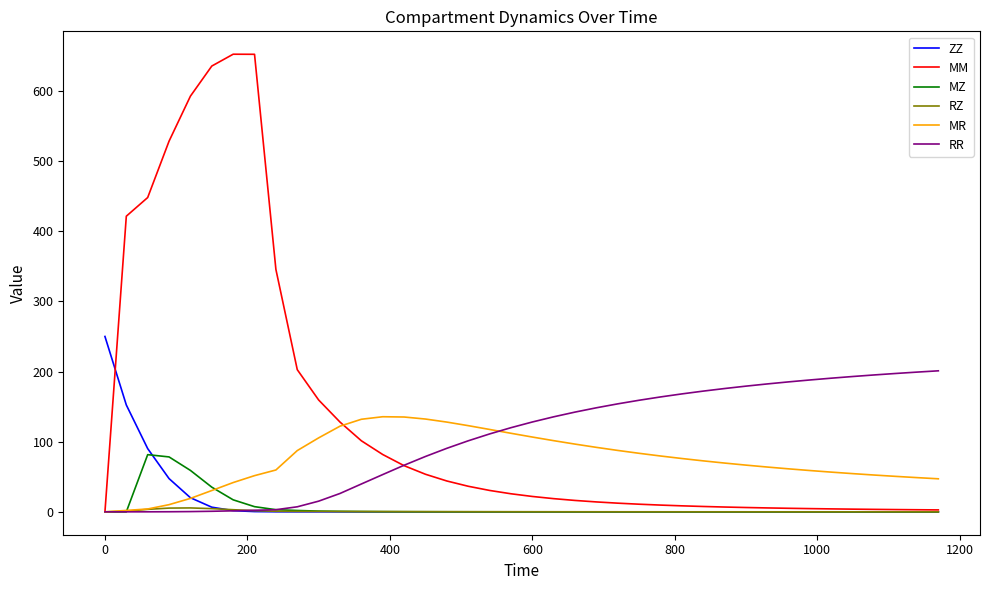

Which series has the largest range (max minus min)?

MM